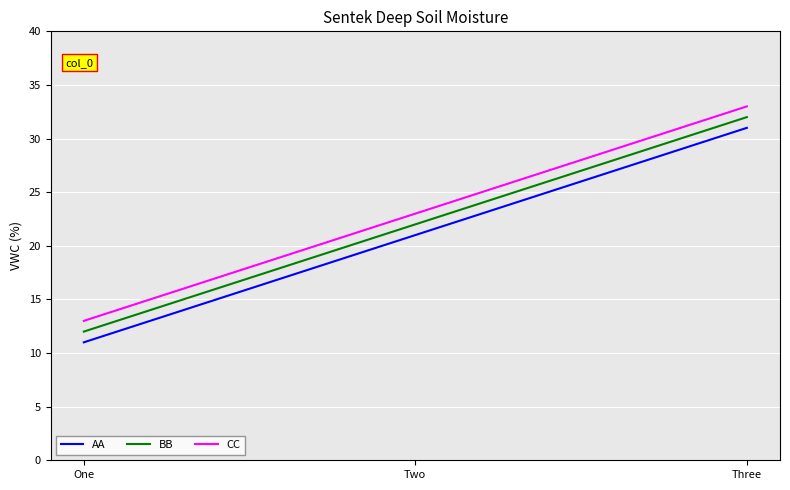

Is the value of AA at Two greater than the value of BB at Three?

No